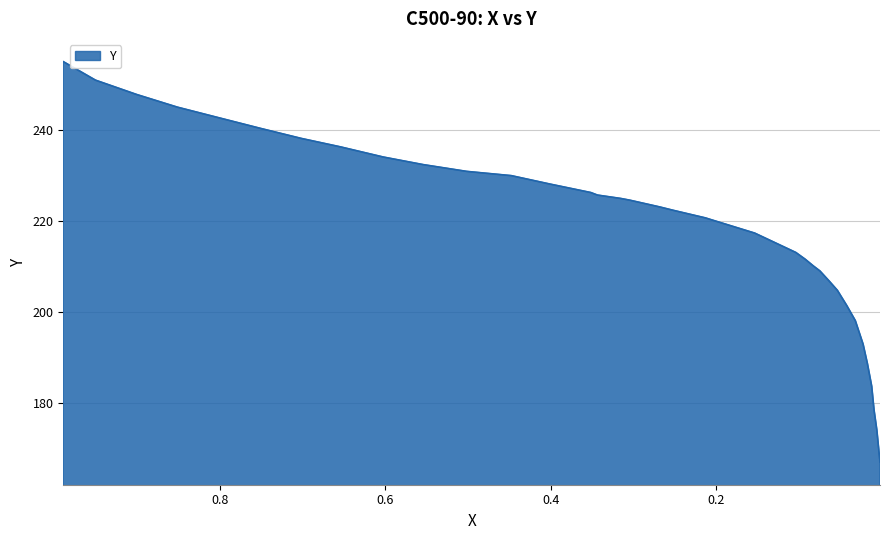

Rank the categories by value from highest to lowest.

0.9897, 0.9507, 0.9009, 0.8516, 0.8037, 0.7516, 0.7018, 0.6544, 0.6027, 0.5543, 0.5017, 0.4477, 0.4008, 0.3515, 0.3435, 0.3153, 0.3045, 0.2683, 0.2519, 0.2129, 0.2031, 0.1533, 0.1035, 0.0922, 0.0823, 0.0743, 0.0631, 0.0532, 0.0419, 0.0315, 0.0221, 0.0169, 0.0117, 0.0089, 0.0055, 0.0017